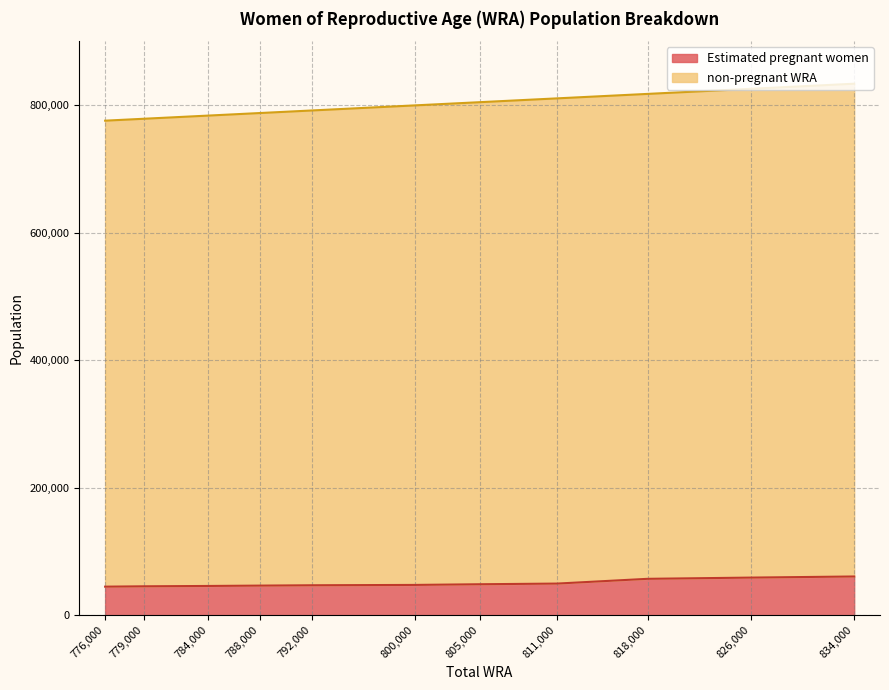

Rank the series by their maximum value, from highest to lowest.

non-pregnant WRA, Estimated pregnant women